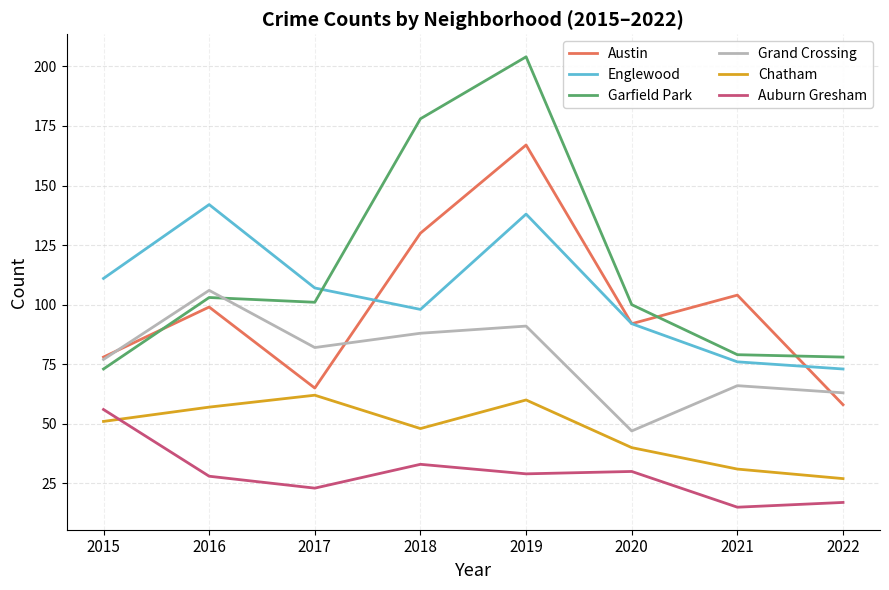

What is the spread (max minus min) of values at 2018?

145